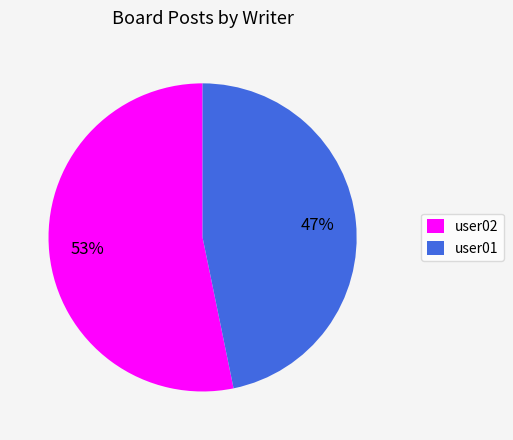

What is the ratio of the value at user01 to the value at user02?

0.9